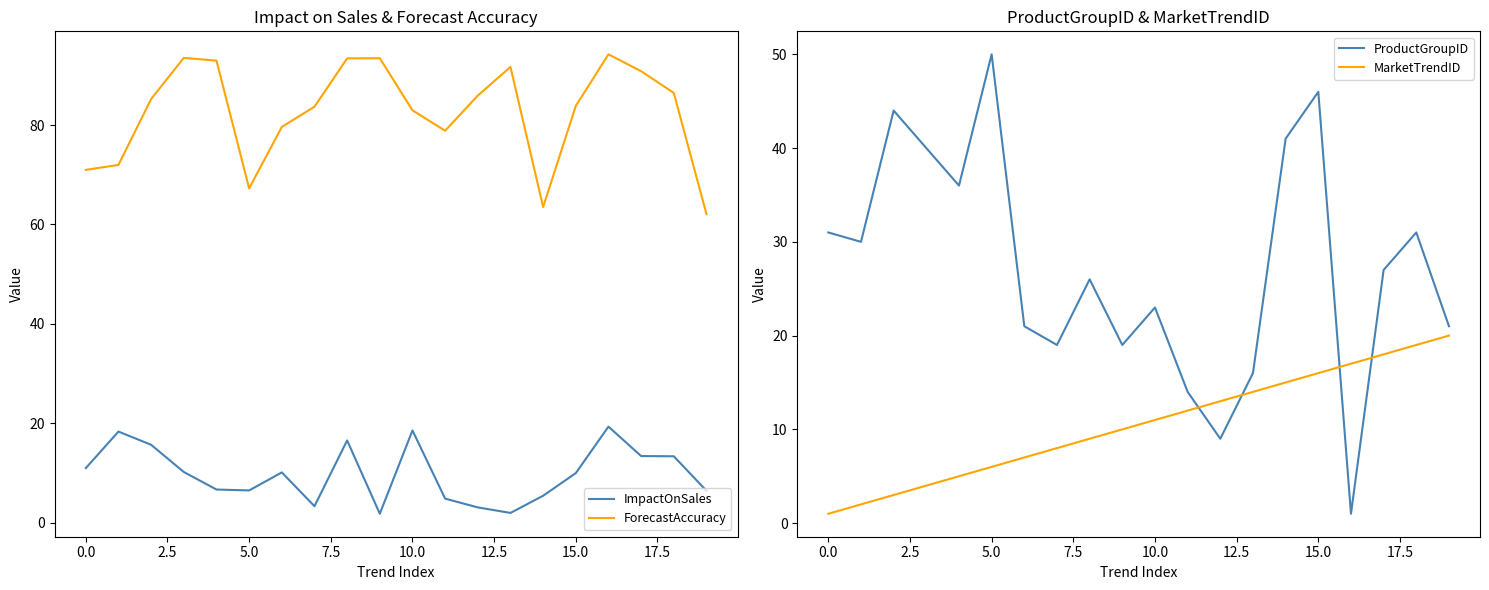

Which has a higher value, 15 or 10?

10